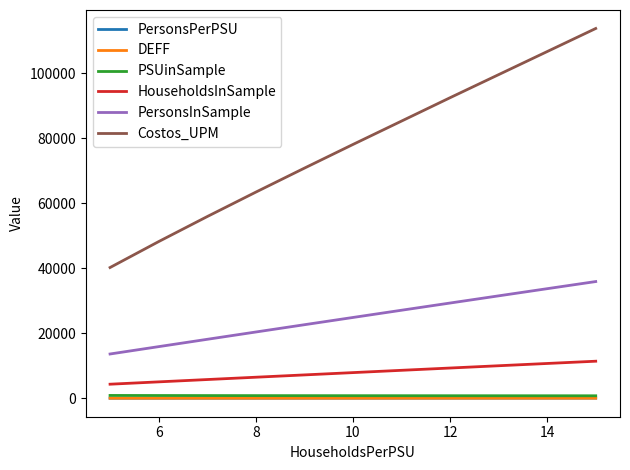

True or false: PersonsPerPSU and Costos_UPM cross at least once.

False